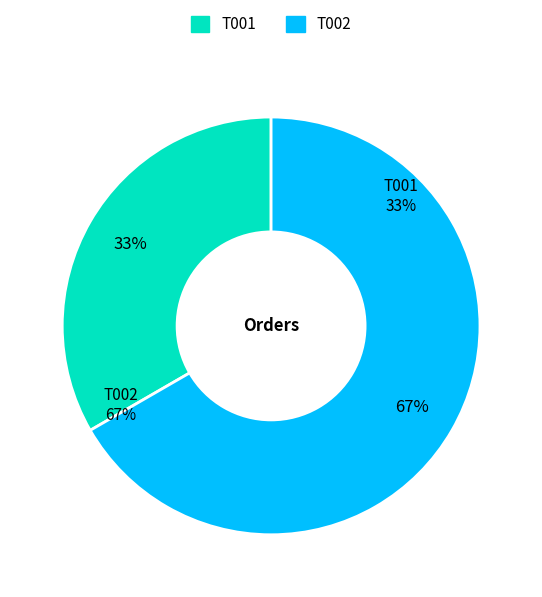

The T002 slice represents 76% of the pie. True or false?

False